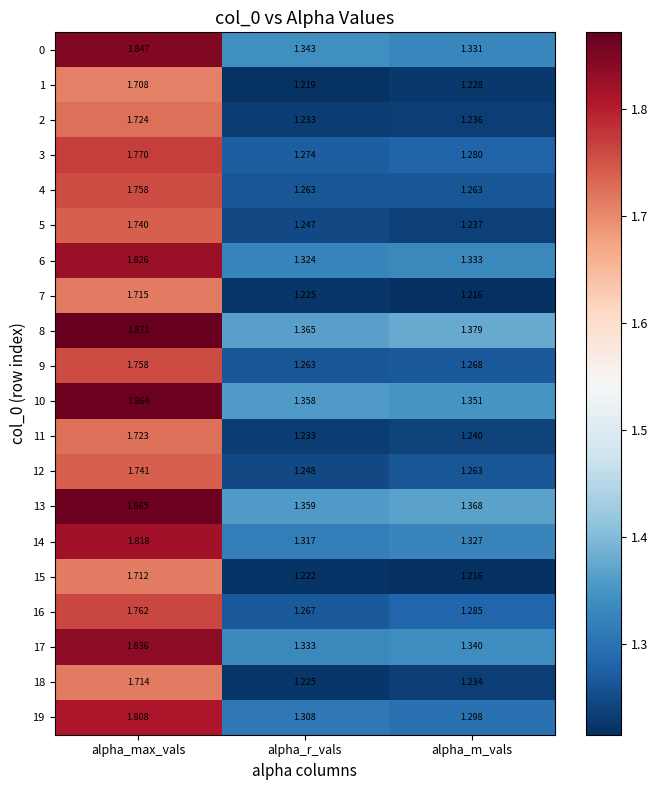

At which label is 9 closest to 1?

alpha_r_vals